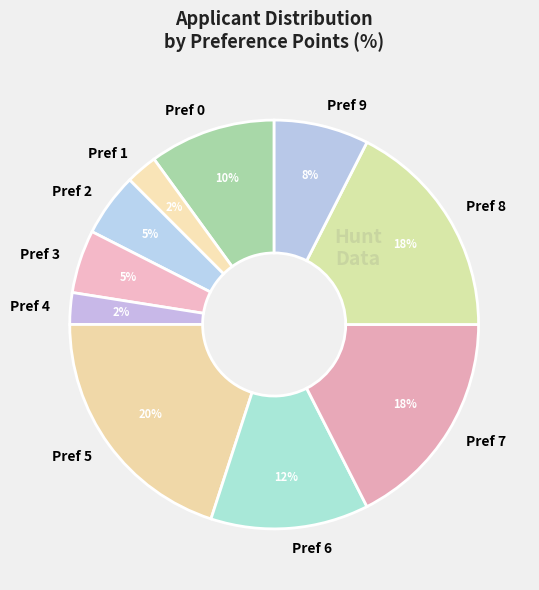

Does any single category account for the majority?

No